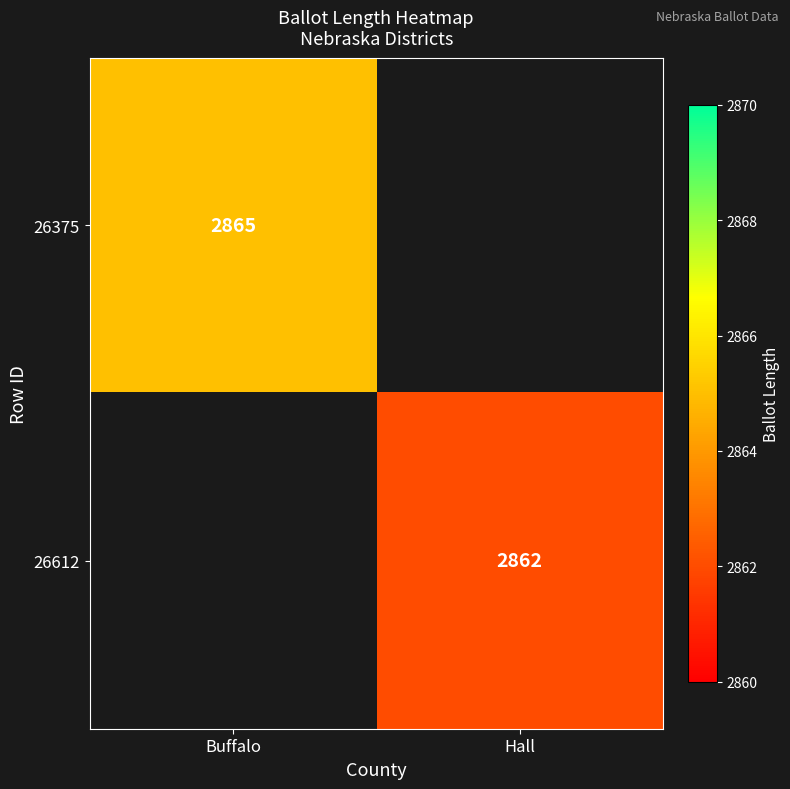

True or false: 26375 has a value of 2865 at Buffalo.

True